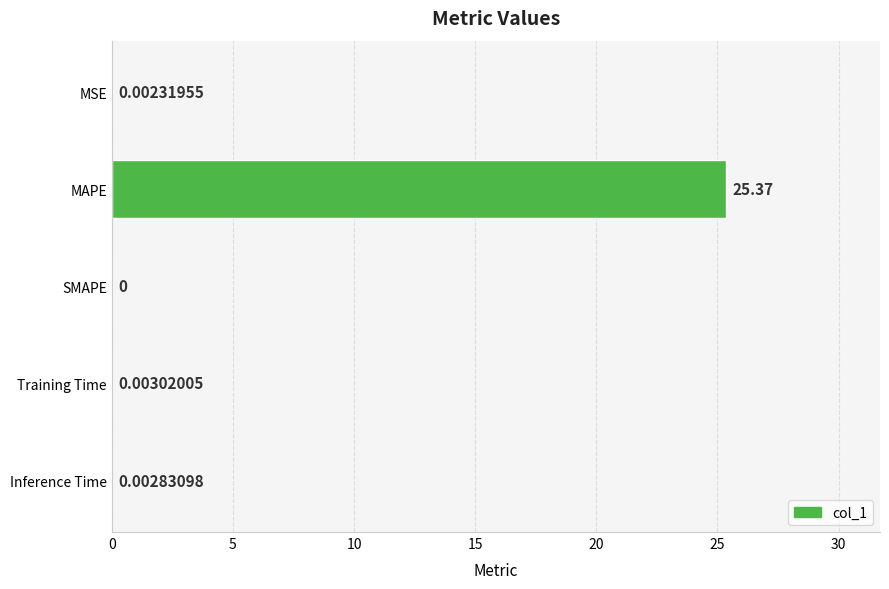

Which has a higher value, Inference Time or Training Time?

Training Time